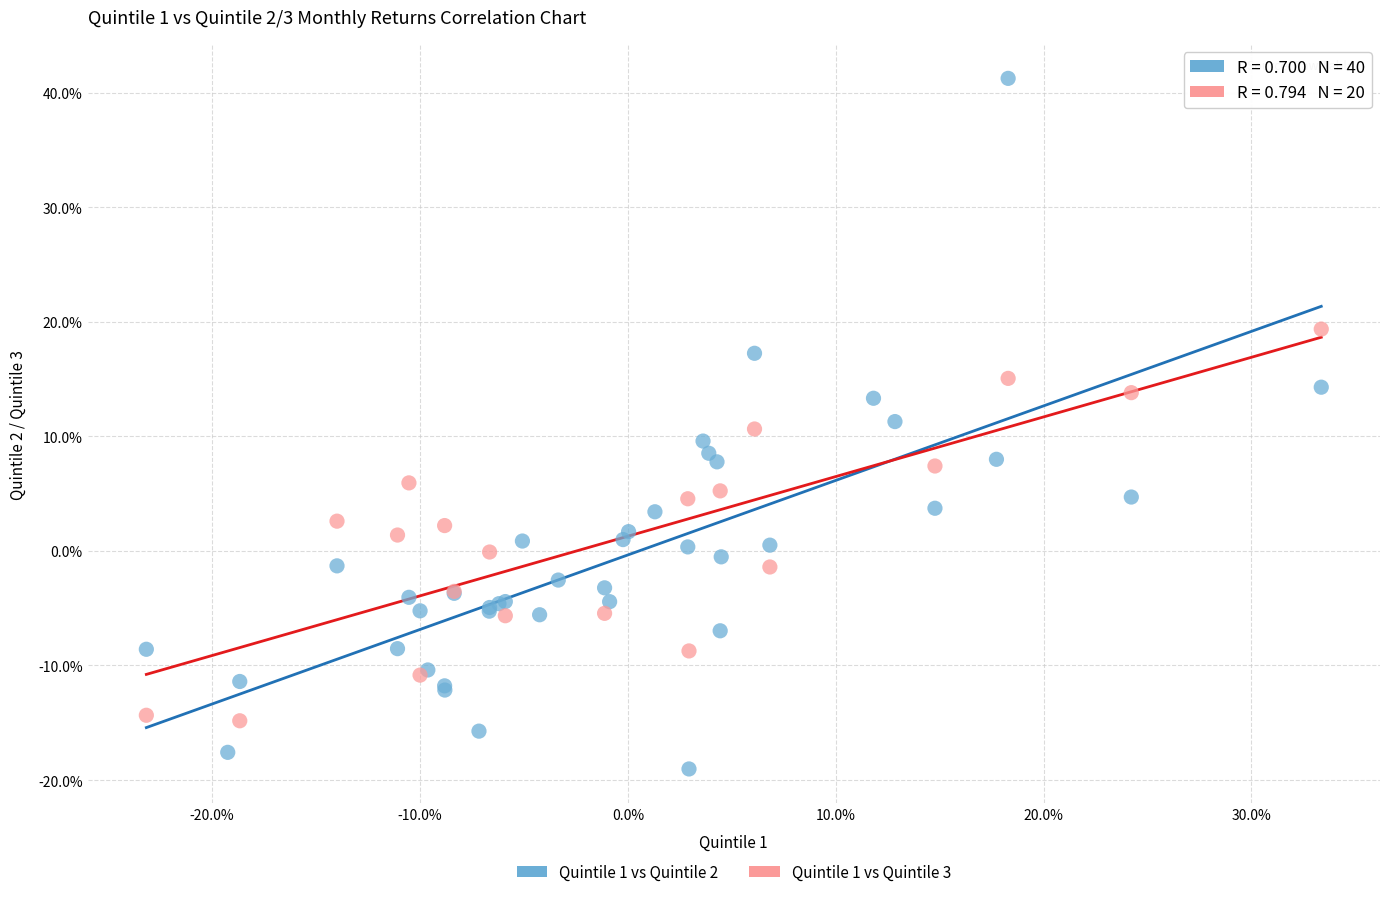

Which series reaches the maximum Y coordinate?

Quintile 1 vs Quintile 2